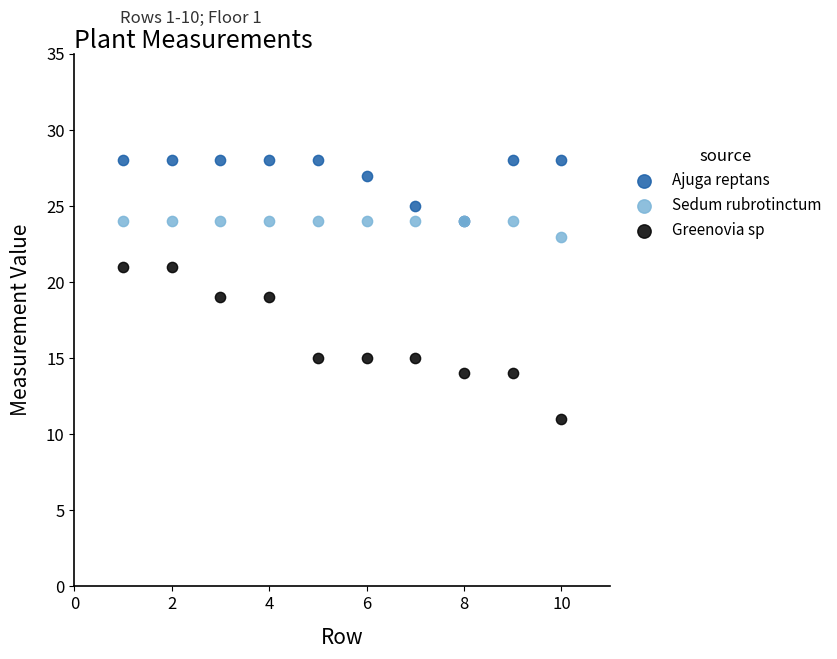

Which series has the widest spread of Y values?

Greenovia sp